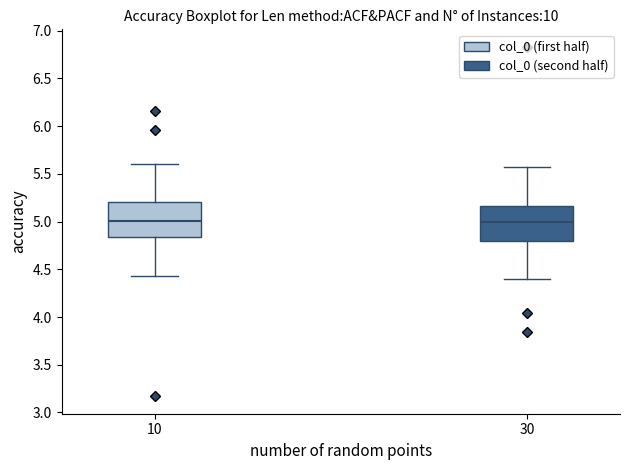

Where does the upper whisker of the box at x = 10 end on the y-axis? The values are not printed on the chart, so give them approximately, as read against the axis.

5.60